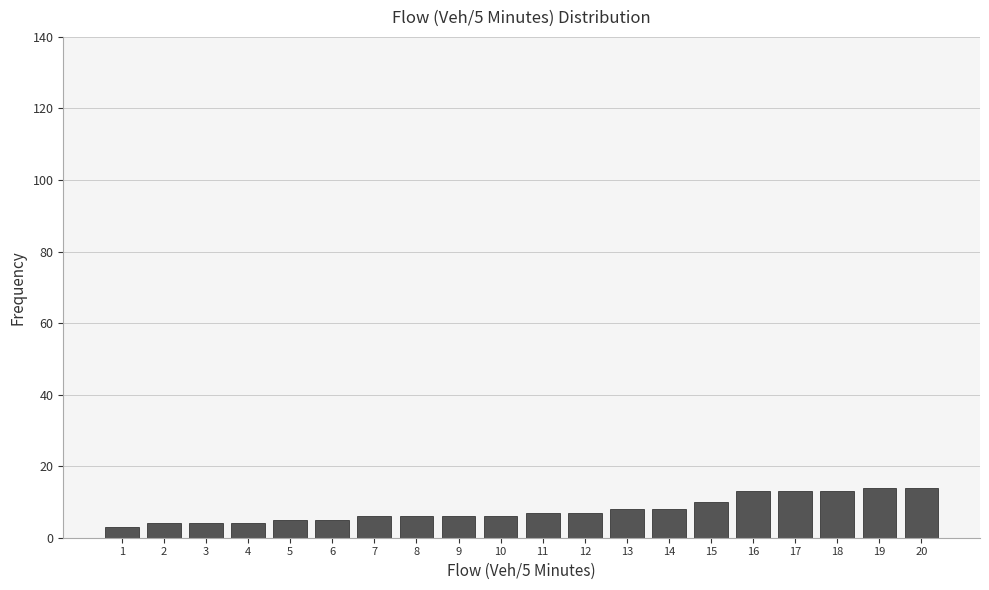

Reading left to right, extract all data points from this chart.

1=3	2=4	3=4	4=4	5=5	6=5	7=6	8=6	9=6	10=6	11=7	12=7	13=8	14=8	15=10	16=13	17=13	18=13	19=14	20=14